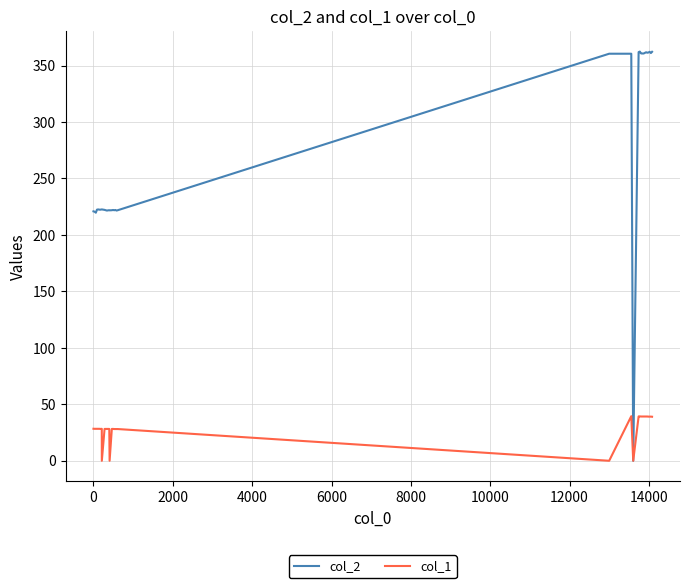

What is the maximum value for col_1?

39.5